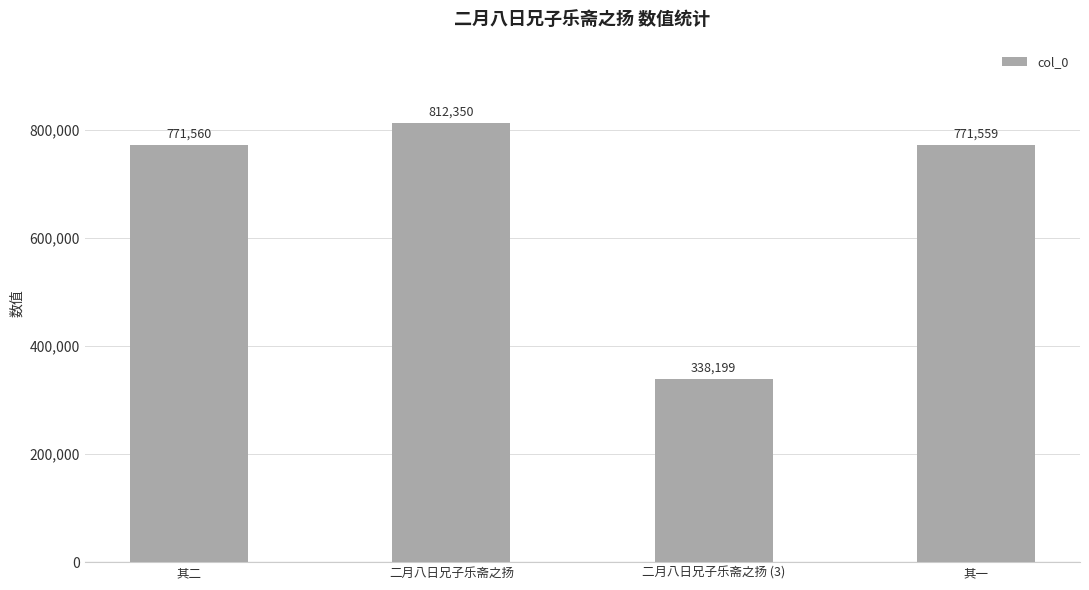

Where is the data nearest to the value 575274?

其一